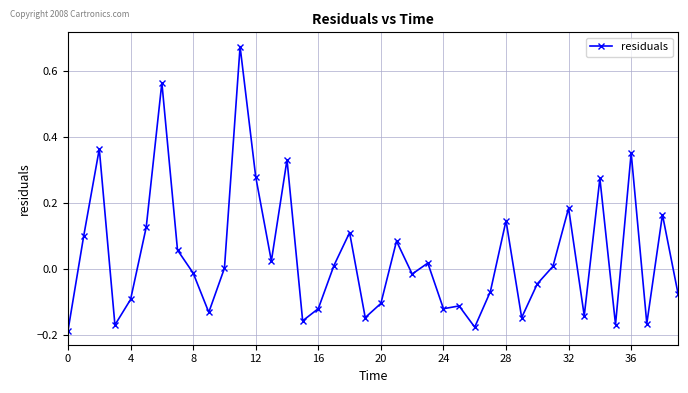

True or false: the data has more than 1 interior local peaks.

True